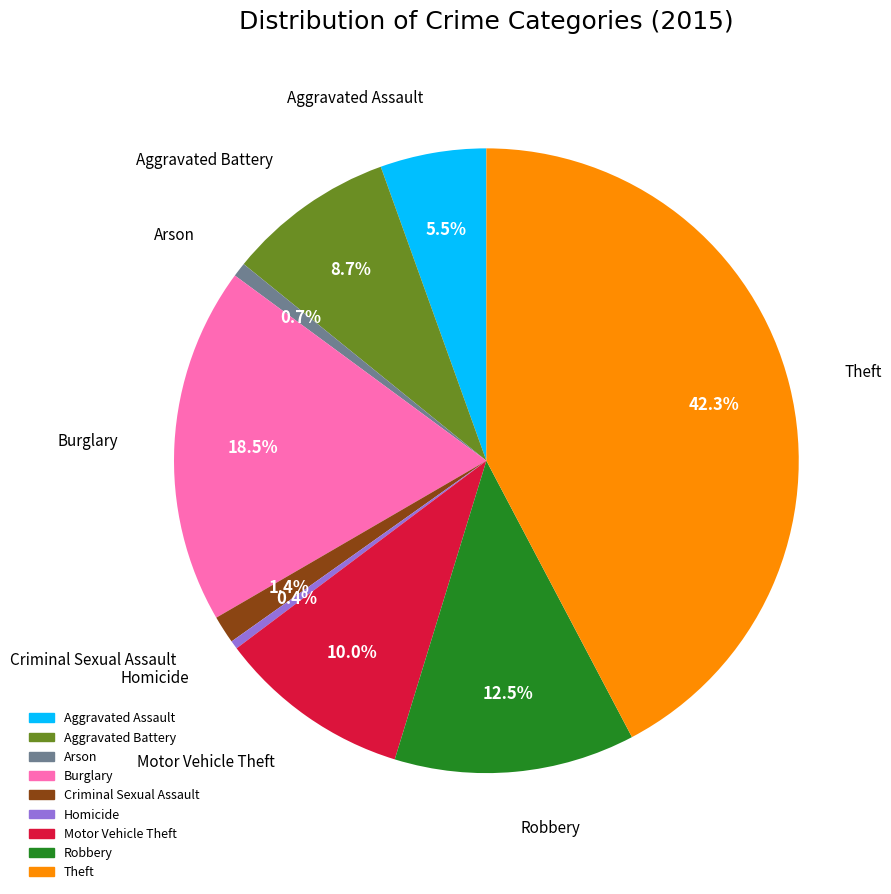

What percentage is the Arson slice, to the nearest percent?

1%